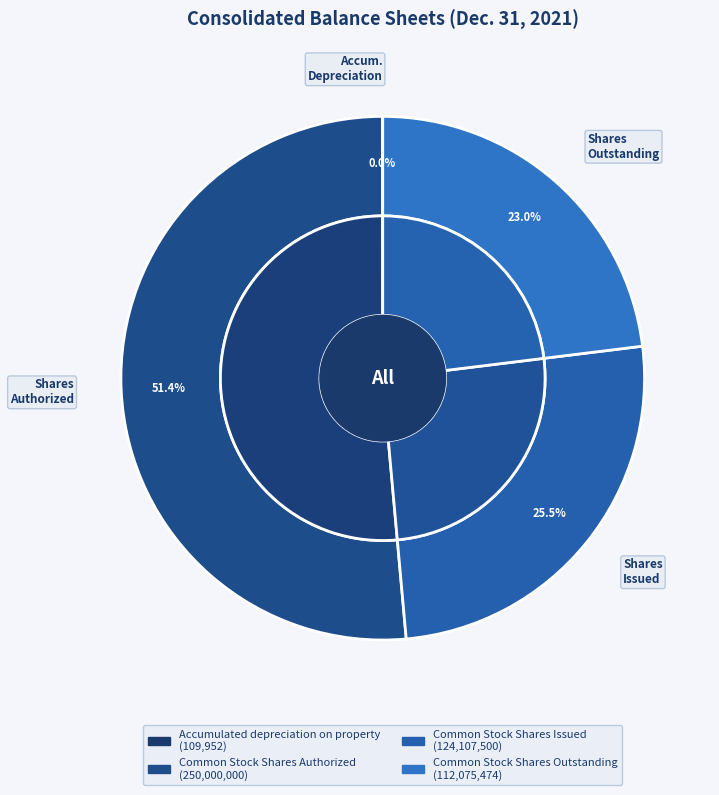

The Common Stock Shares Outstanding slice represents 23% of the pie. True or false?

True